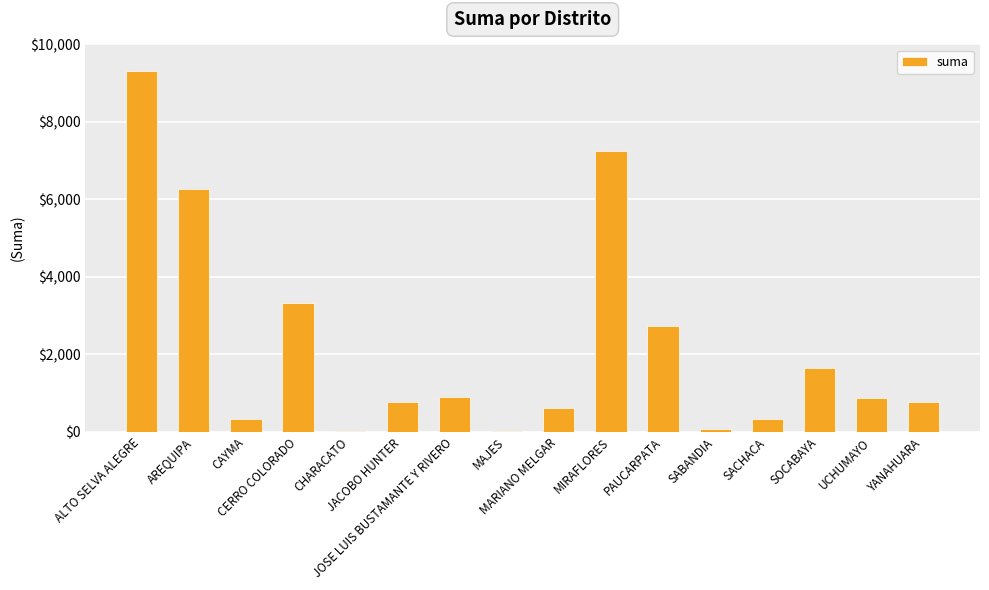

What is the greatest value displayed?

9304.3